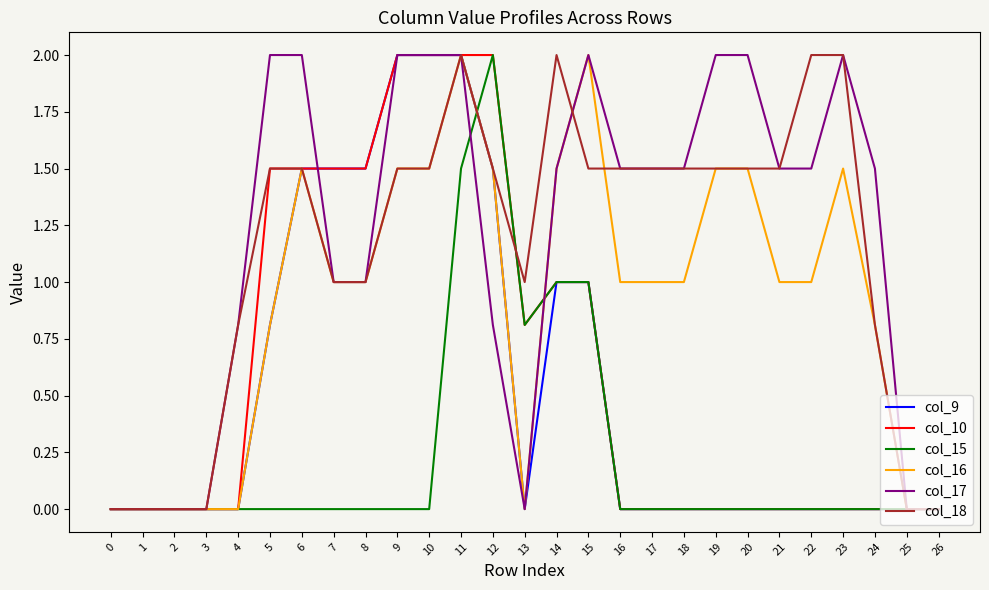

What is the greatest value displayed?

2.0